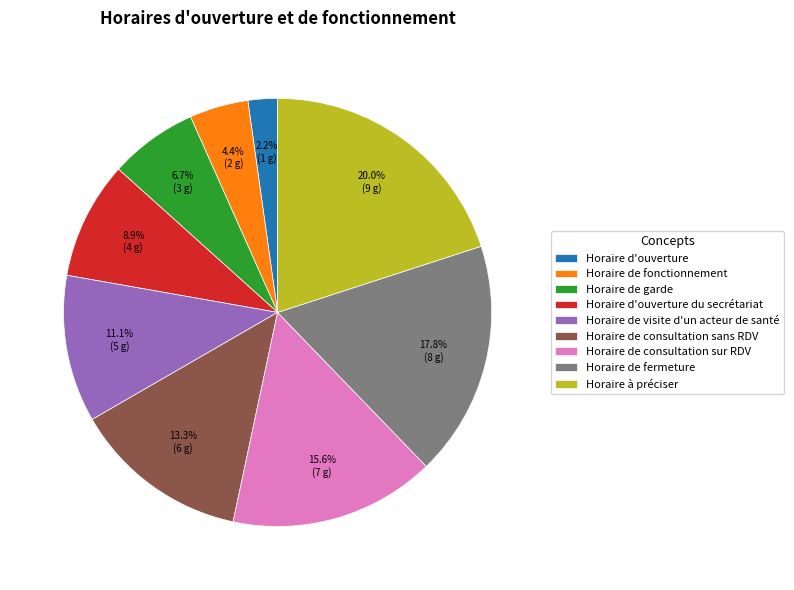

What percentage is the Horaire de fonctionnement slice, to the nearest percent?

4%